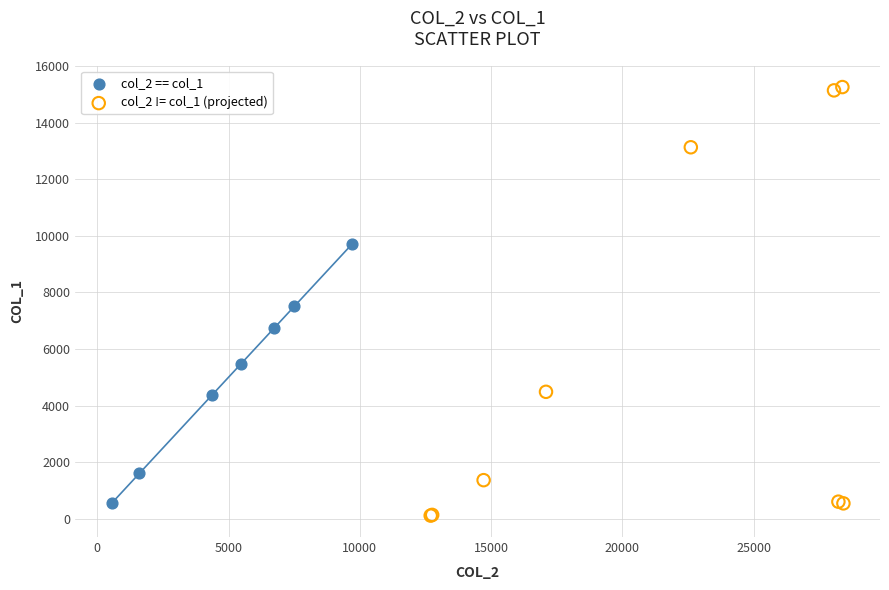

Which series has the widest spread of Y values?

col_2 != col_1 (projected)